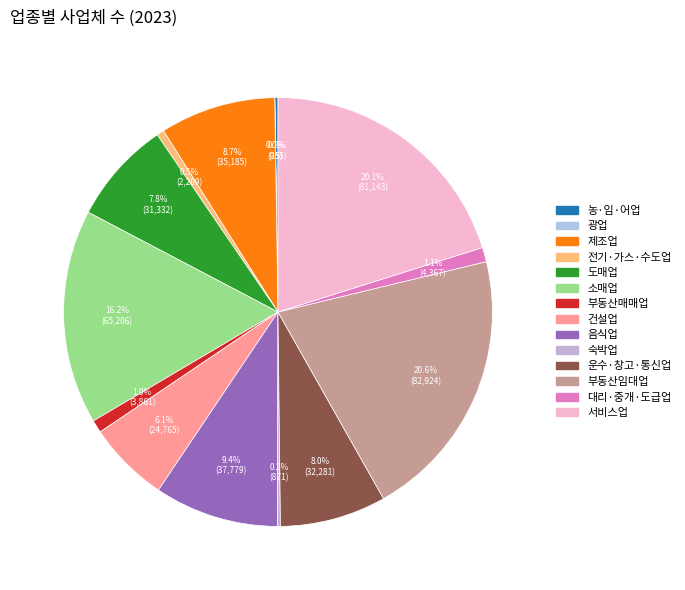

Is it true that 도매업 is 8% of the pie?

True